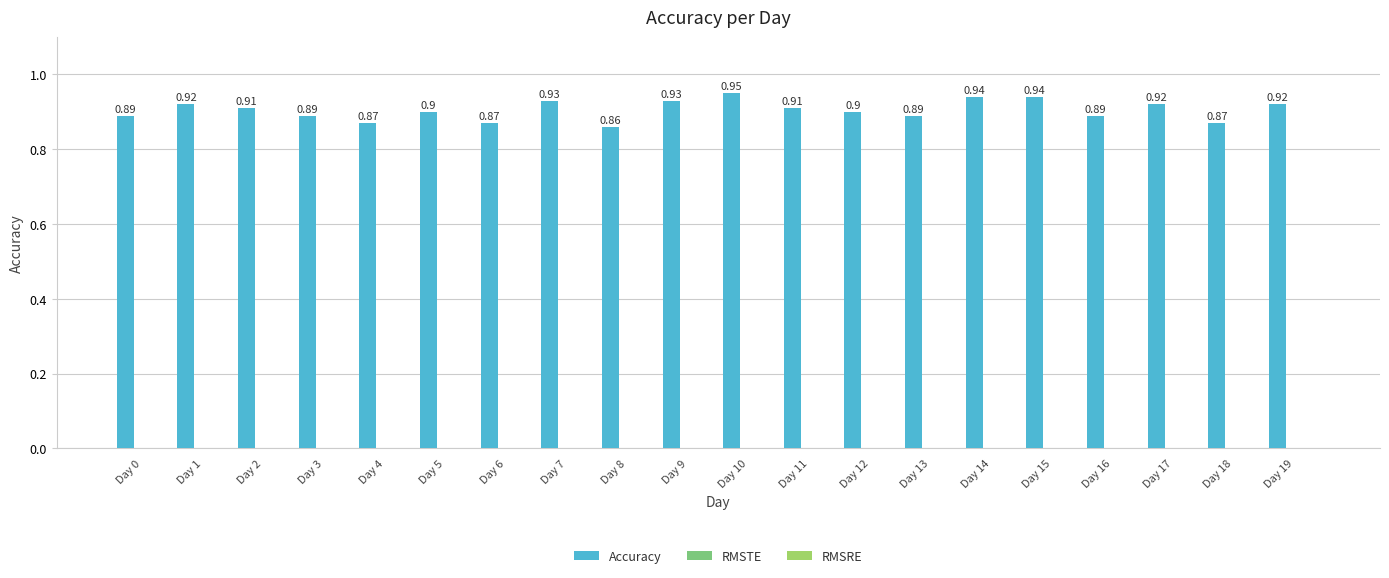

What is the average value?

0.9